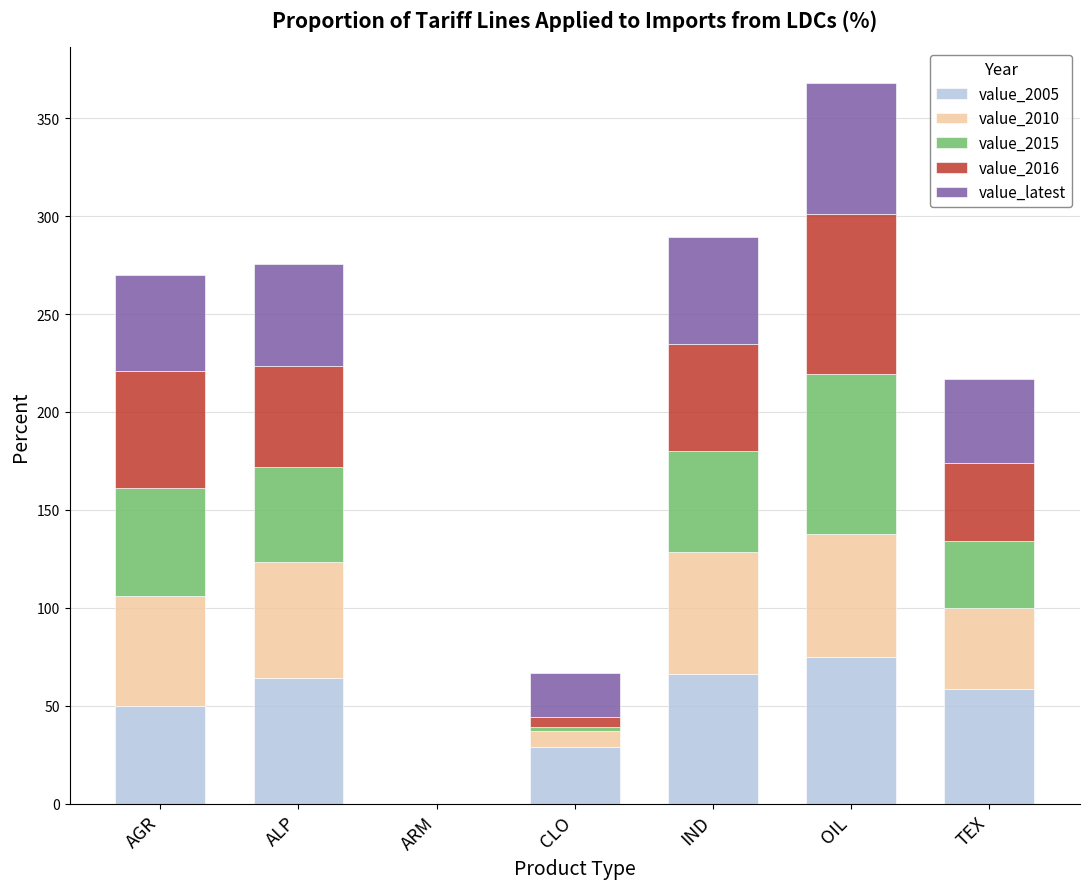

The value of value_2005 at ALP is 34.4. True or false?

False